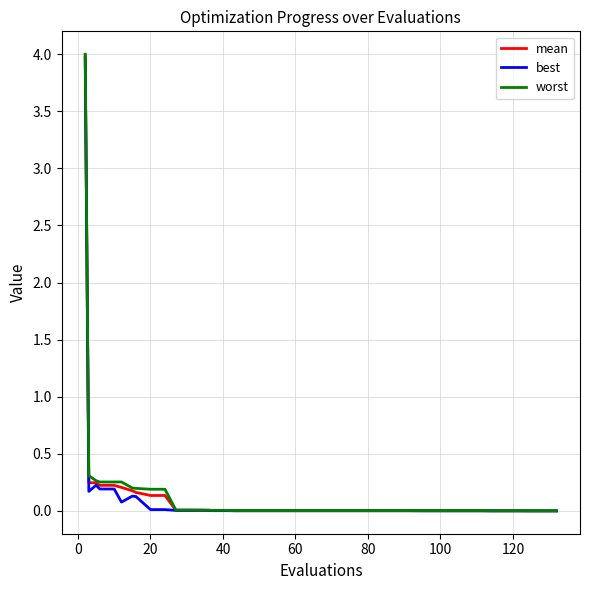

Which series has the largest range (max minus min)?

worst